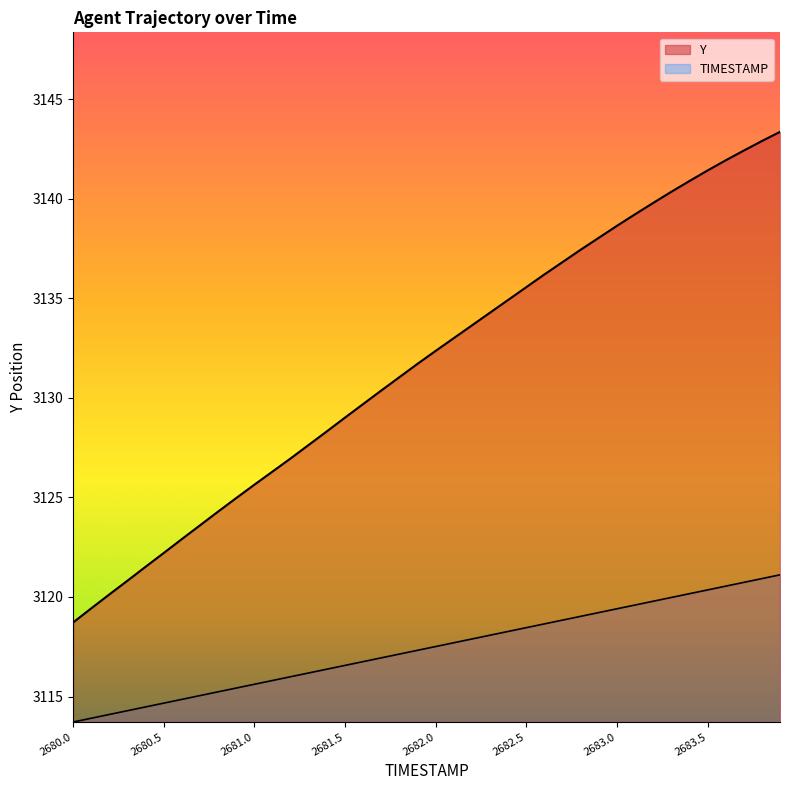

At which category is the sum across all series the highest?

2683.9